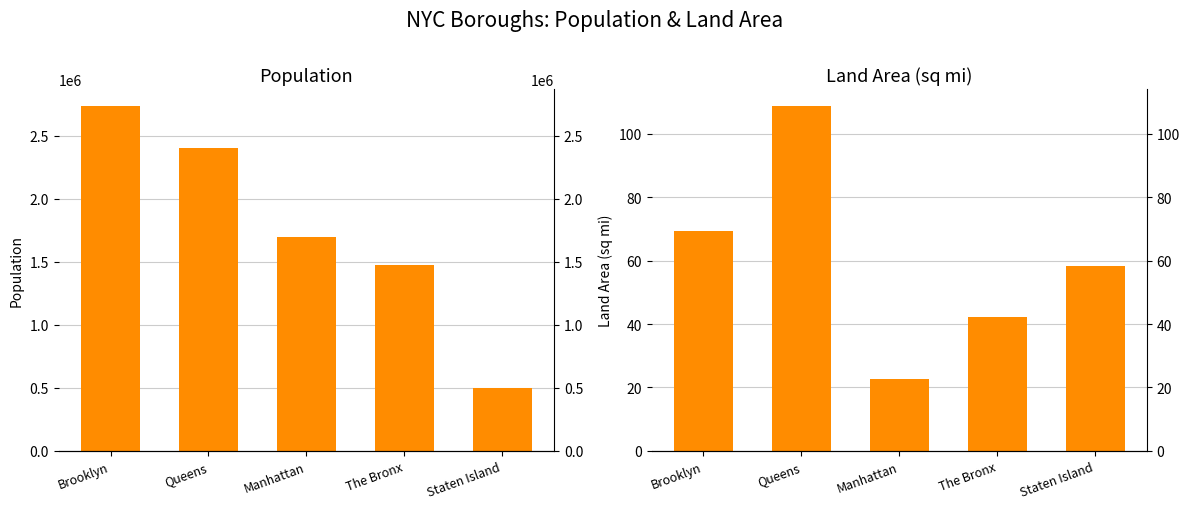

List the series in order of their peak value, highest first.

population, land_area